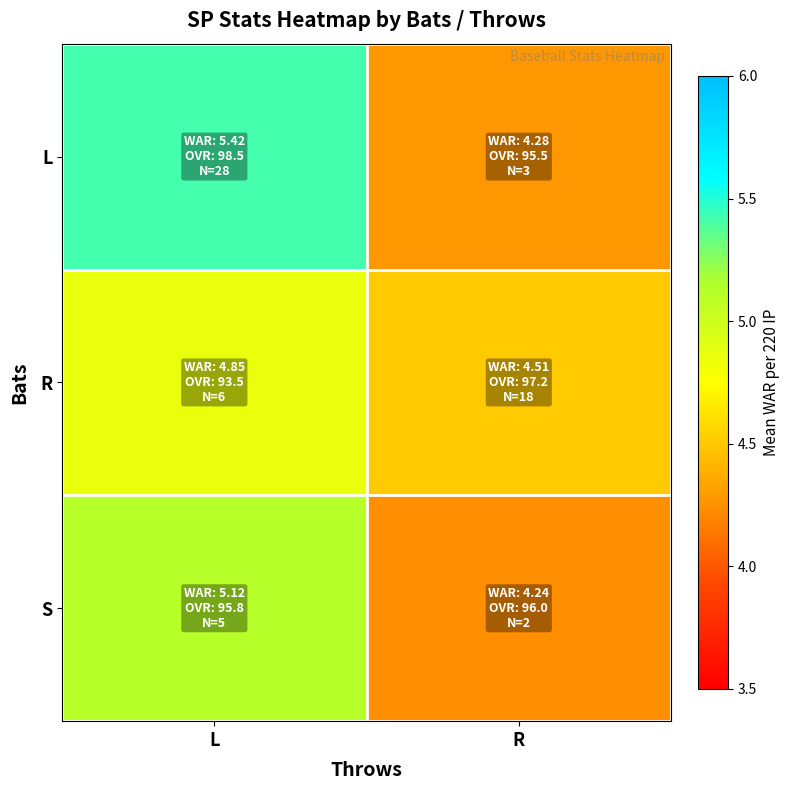

Reading left to right, what are all the values shown in this chart?

L: L=5.4	R=4.3
R: L=4.8	R=4.5
S: L=5.1	R=4.2